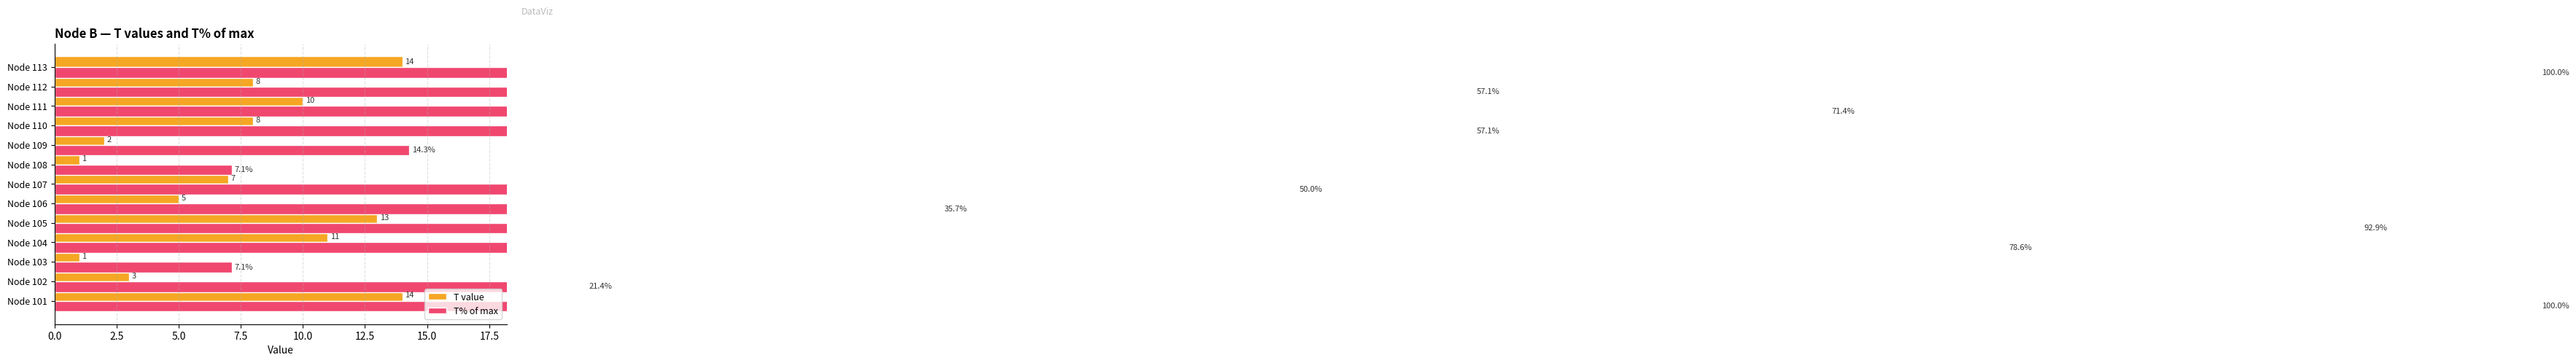

The value of T value at Node 105 is 17.7. True or false?

False